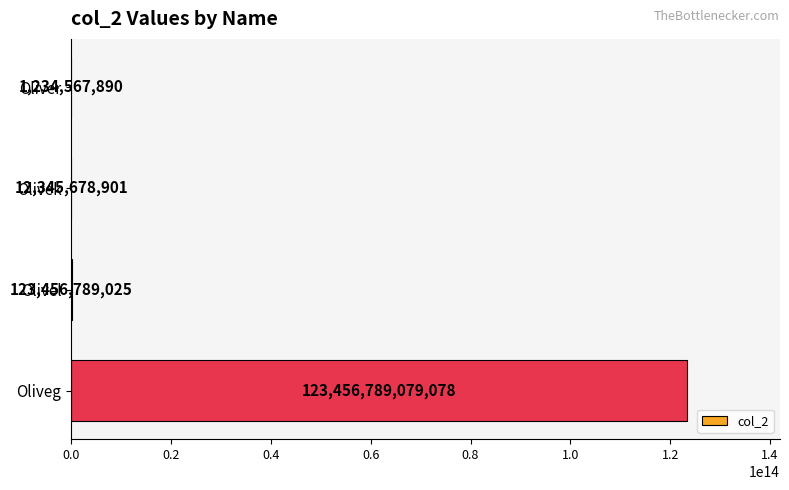

Which category has the highest value across all series?

Oliveg